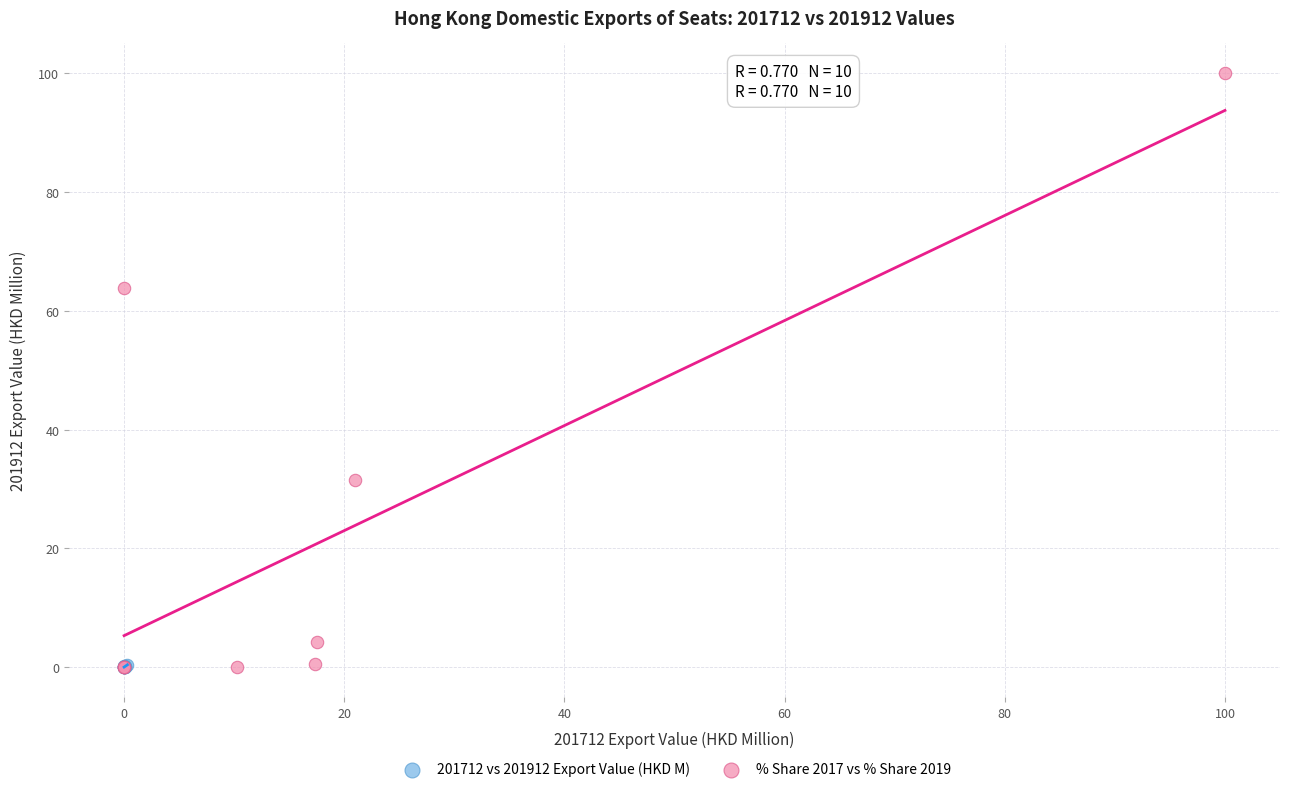

Which series reaches the maximum Y coordinate?

% Share 2017 vs % Share 2019